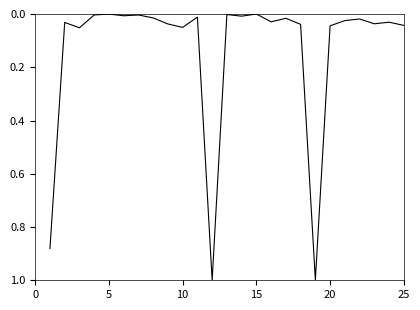

What is the difference between the maximum and minimum values?

1.0